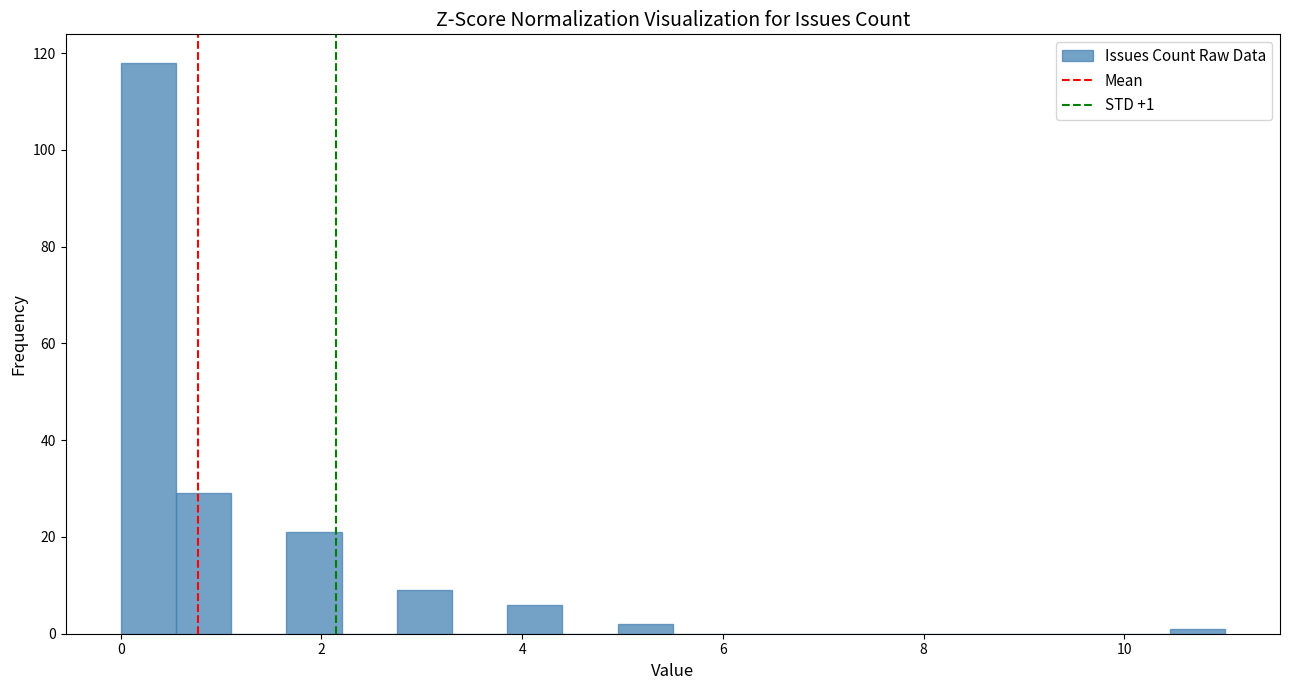

Around what value on the x-axis is the tallest bar? Give the approximate position of its centre, as read against the axis.

0.2